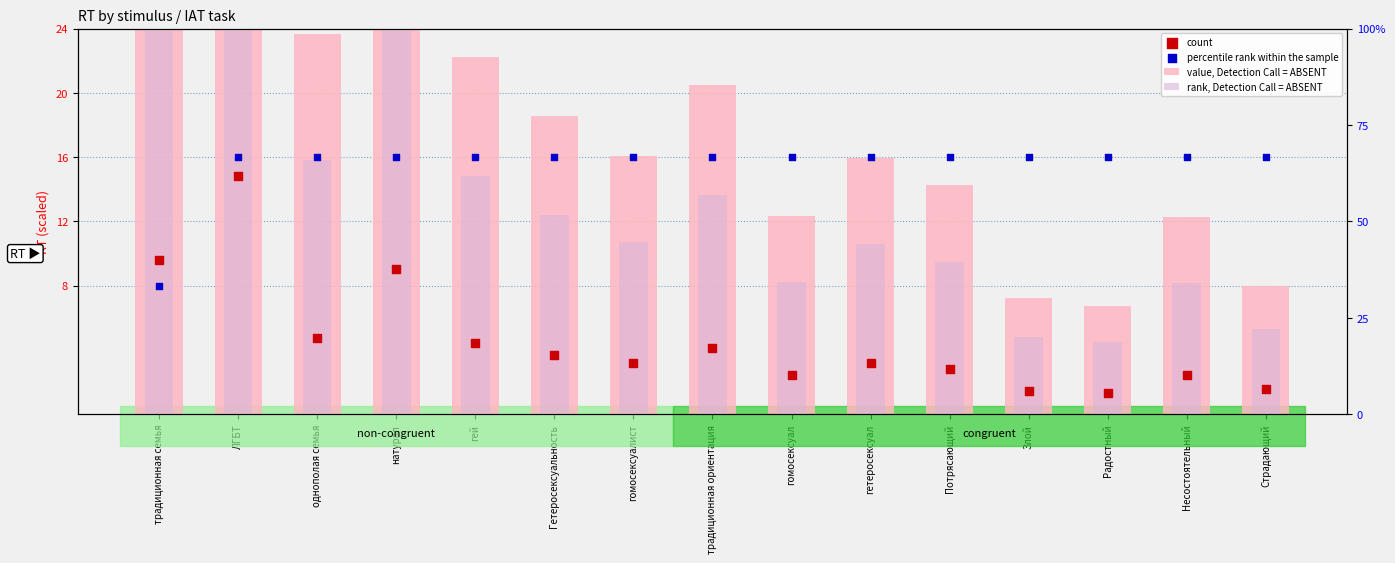

Is the value of count at традиционная семья greater than the value of rank, Detection Call = ABSENT at Радостный?

Yes